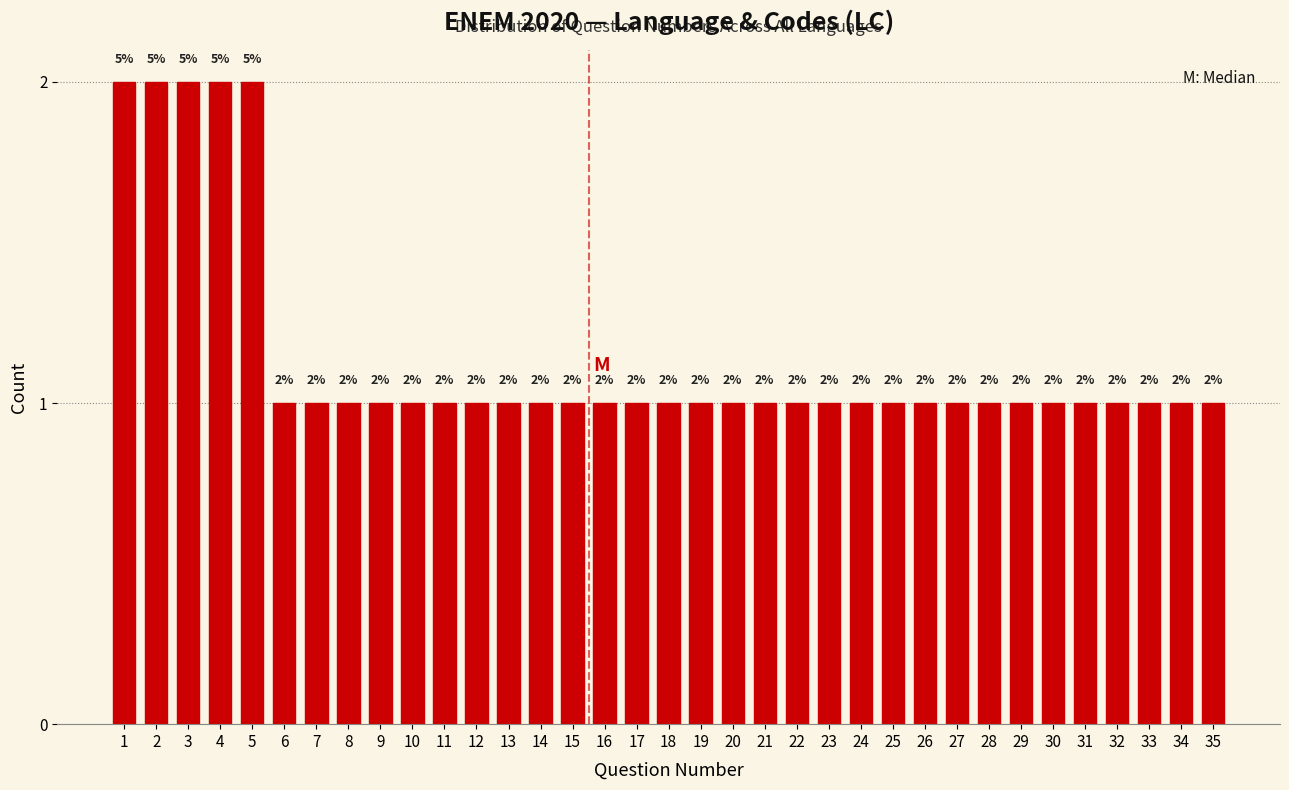

Reading left to right, extract all data points from this chart.

2	2	2	2	2	1	1	1	1	1	1	1	1	1	1	1	1	1	1	1	1	1	1	1	1	1	1	1	1	1	1	1	1	1	1